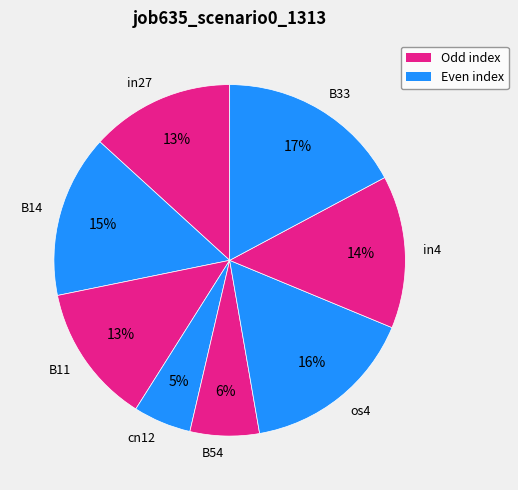

Do in27 and B54 together represent more than half of the pie?

No